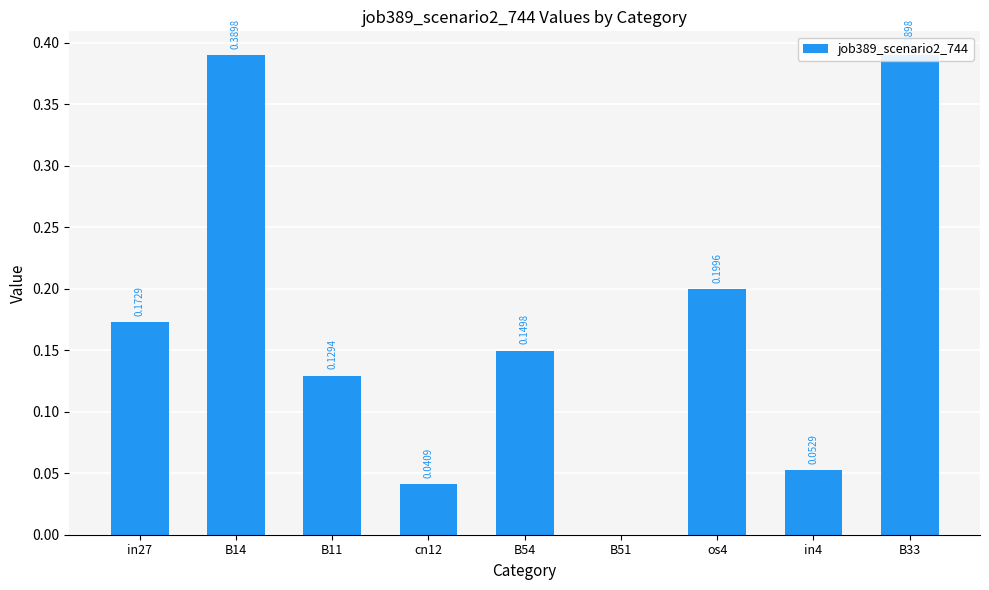

What position from the right is cn12?

6